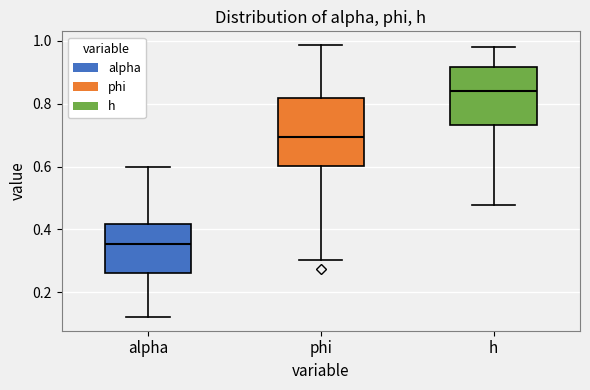

Where does the median line of the box for h sit on the y-axis? The values are not printed on the chart, so give them approximately, as read against the axis.

0.84